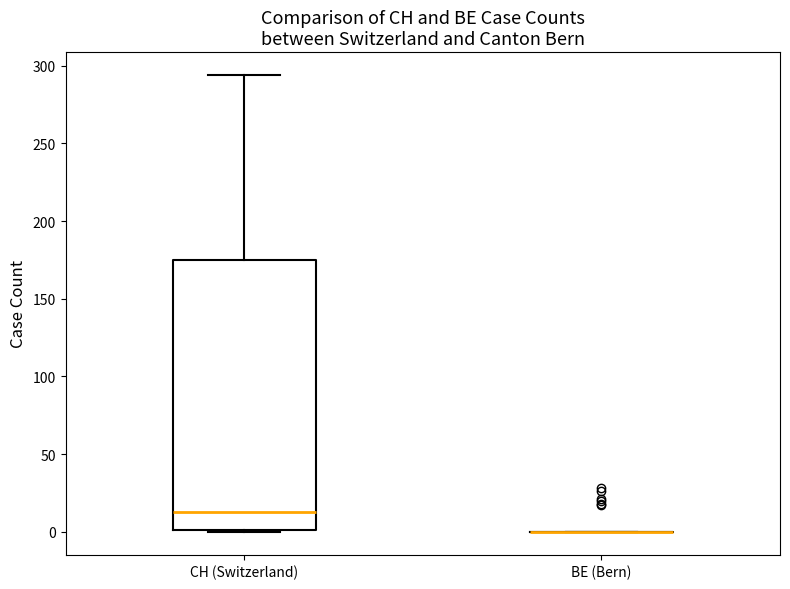

Comparing the boxes themselves (not the whiskers), which one is the tallest?

CH (Switzerland)